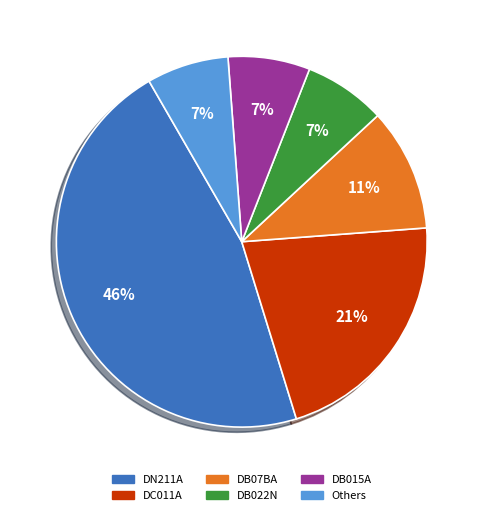

To the nearest percent, what is the average slice percentage?

17%